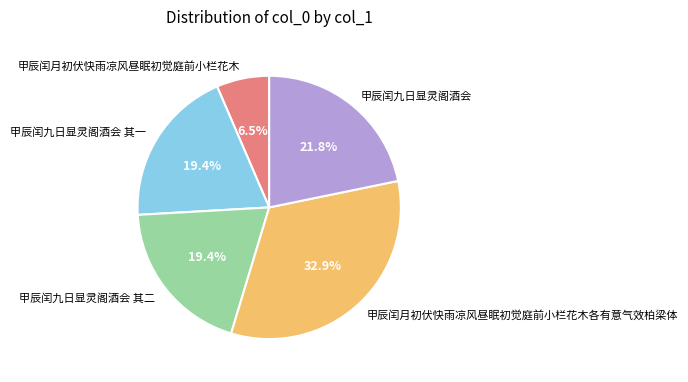

To the nearest percent, what percentage of the pie is 甲辰闰九日显灵阁酒会 其一?

19%